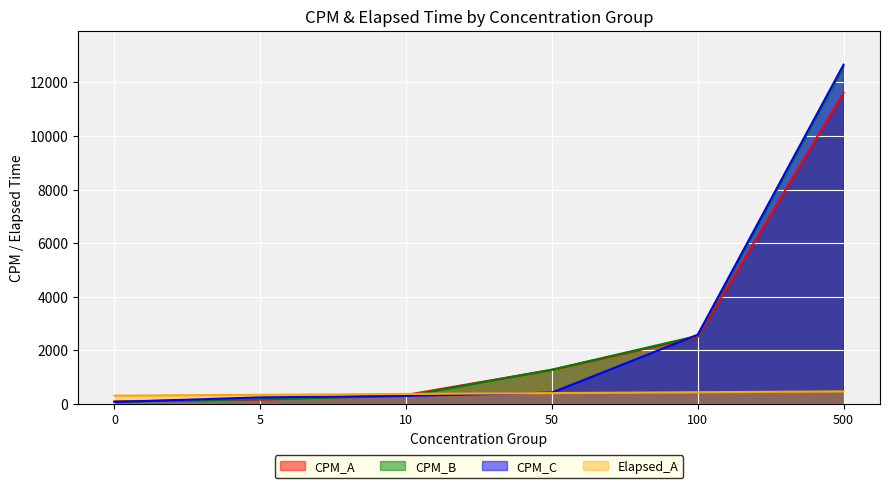

How many lines are shown in the chart?

4